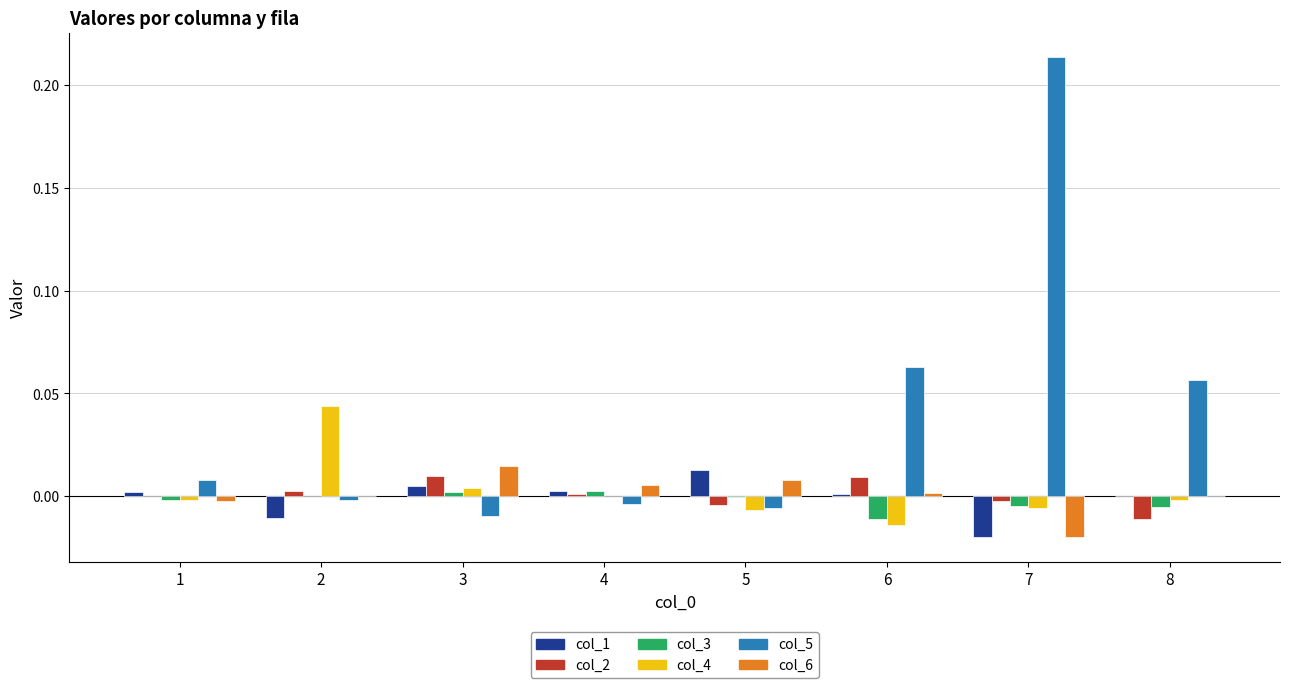

At which category is the sum across all series the highest?

7